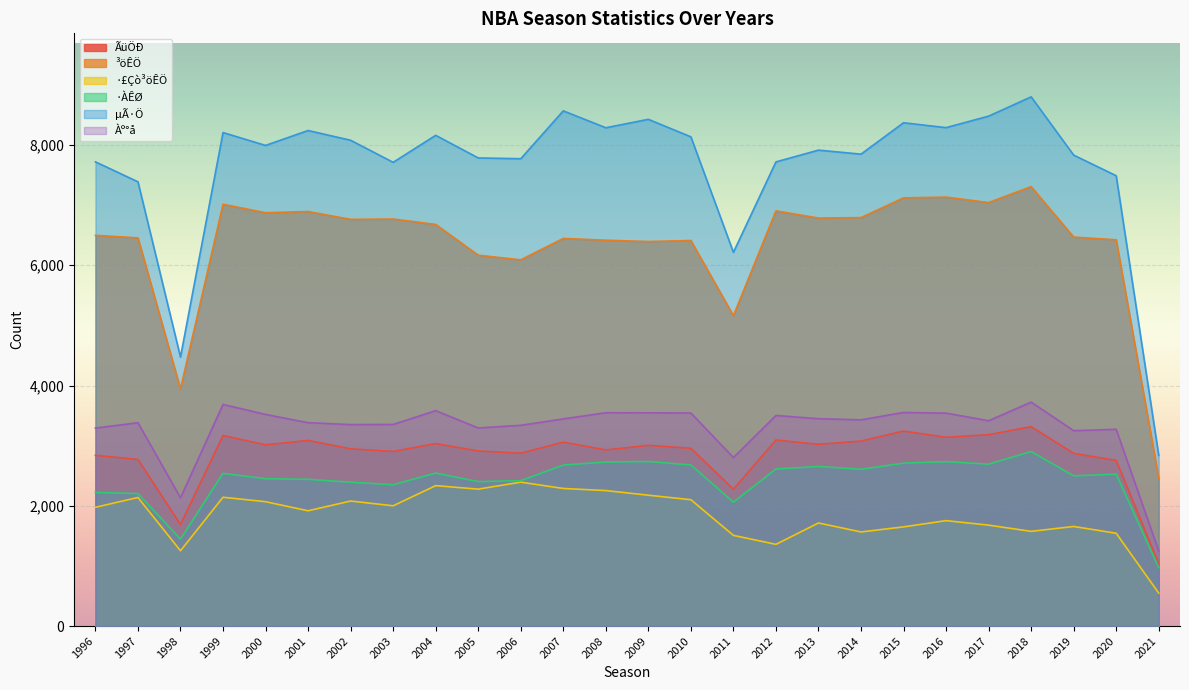

What are all the series names shown in the legend?

ÃüÖÐ, ³öÊÖ, ·£Çò³öÊÖ, ·ÀÊØ, µÃ·Ö, Àº°å